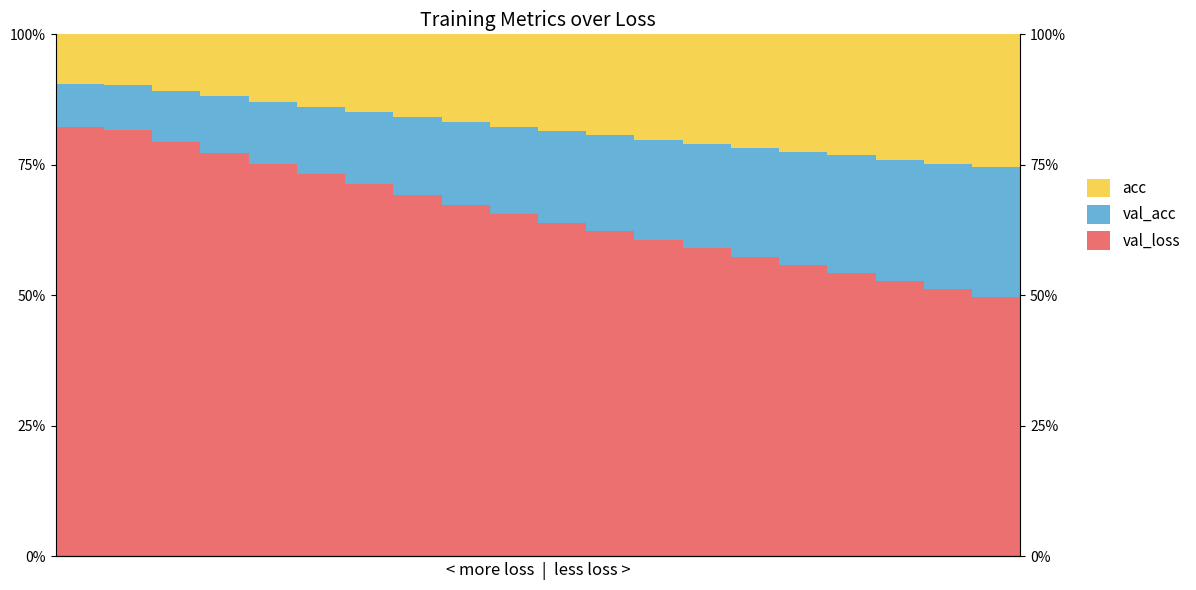

What are all the series names shown in the legend?

val_loss, val_acc, acc